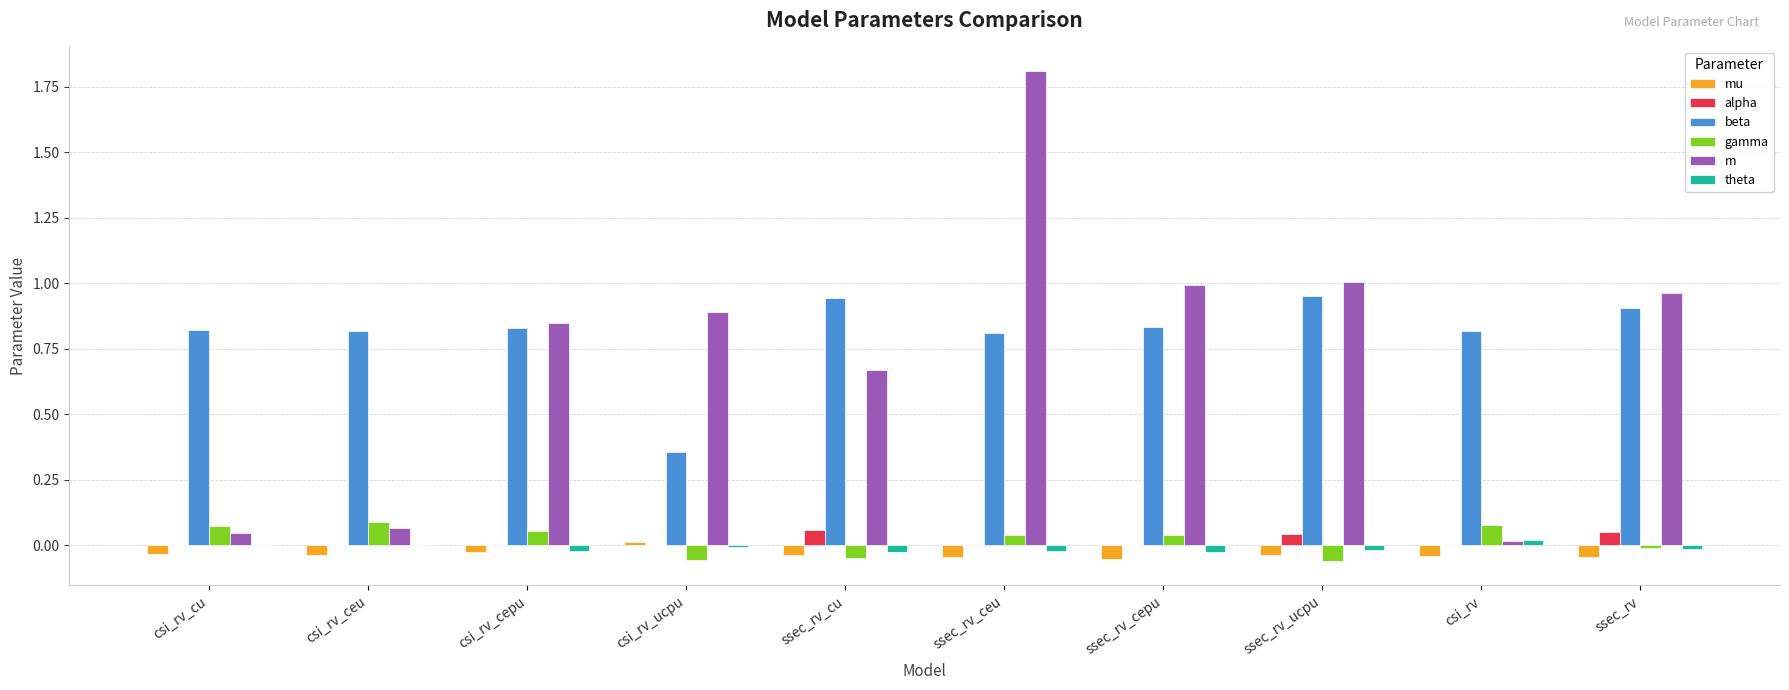

Between ssec_rv_cu and ssec_rv, which series saw the biggest shift?

m